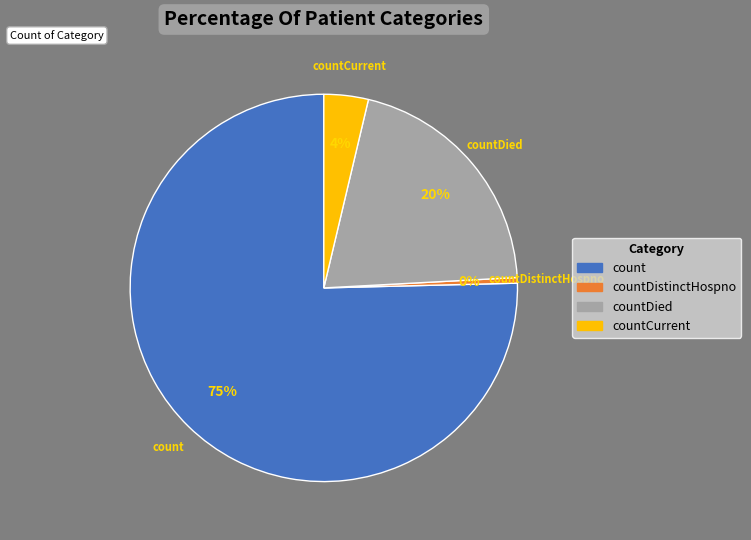

To the nearest percent, what is the average slice percentage?

25%